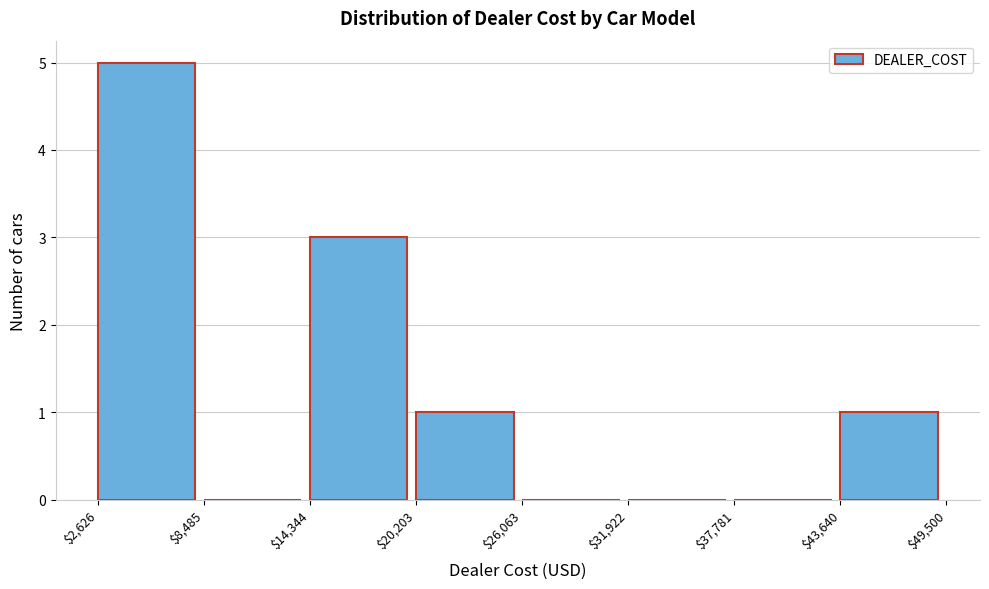

Reading left to right, transcribe this chart: for each bar, give the range it covers on the x-axis and its height. The values are not printed on the chart, so give them approximately, as read against the axis.

$2,626 to $8,485: 5
$8,485 to $14,344: 0
$14,344 to $20,203: 3
$20,203 to $26,063: 1
$26,063 to $31,922: 0
$31,922 to $37,781: 0
$37,781 to $43,640: 0
$43,640 to $49,500: 1